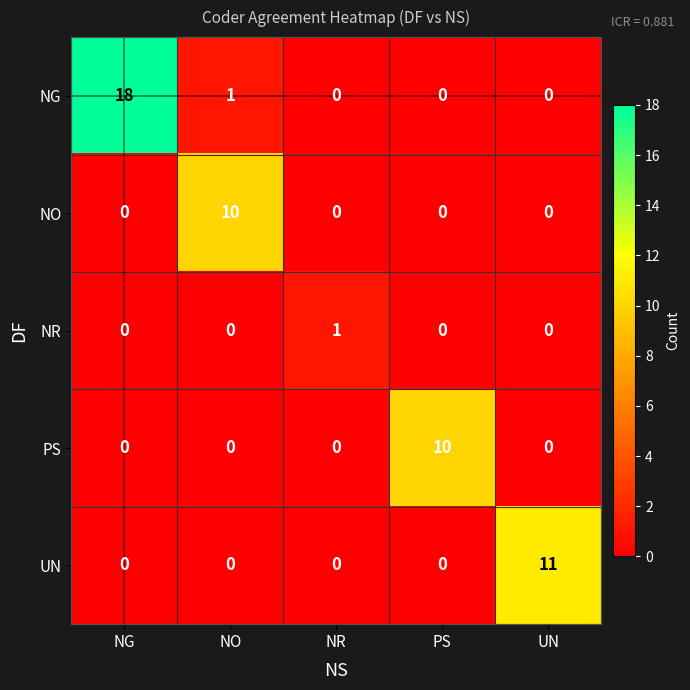

What is the difference between the highest and lowest values at PS?

10